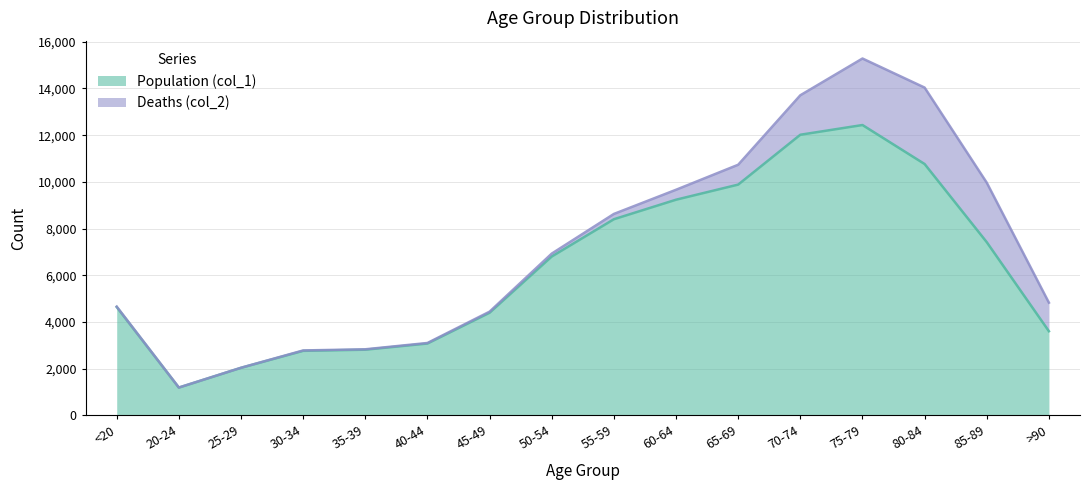

The chart shows a value of 7485 at <20. True or false?

False